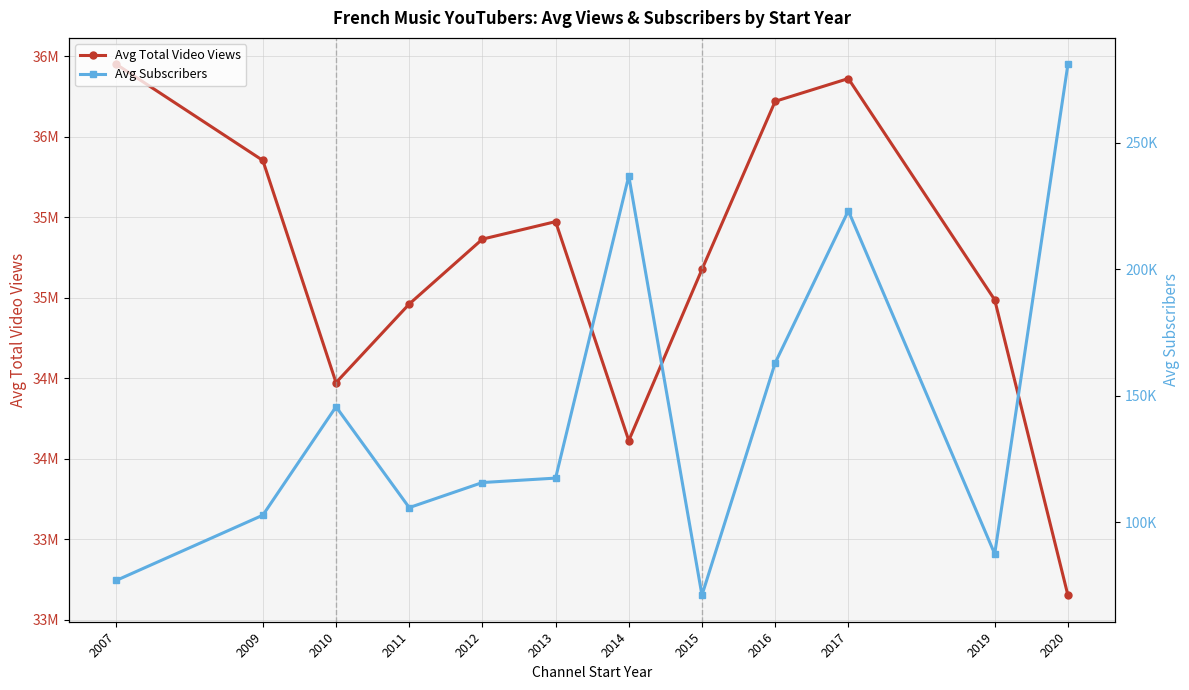

At how many categories does at least one series exceed 34797263?

9